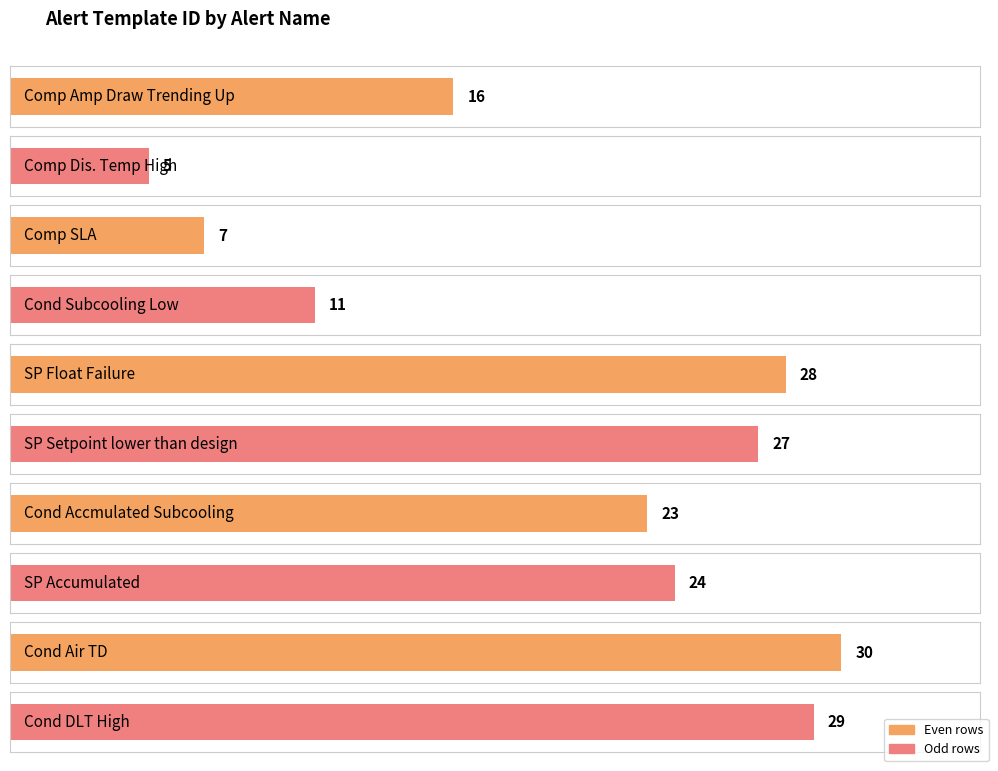

What is the maximum value shown in the chart?

30